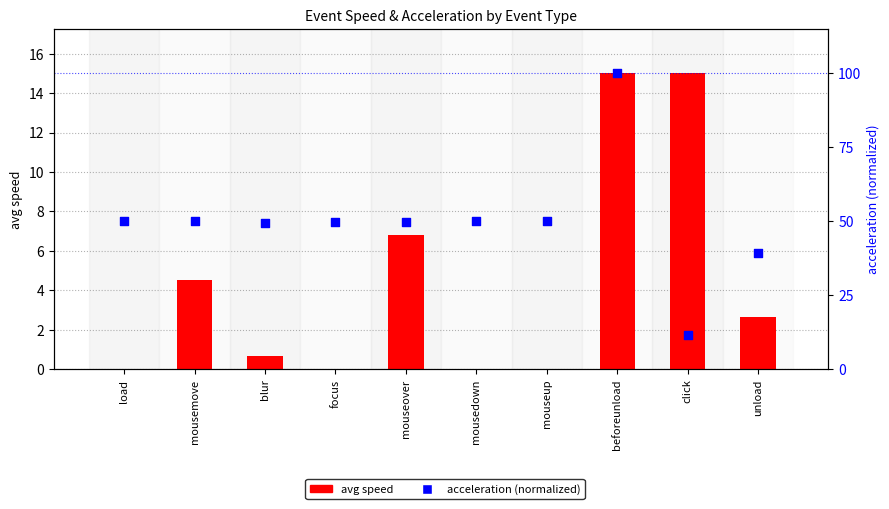

What are all the series names shown in the legend?

avg speed, acceleration (normalized)